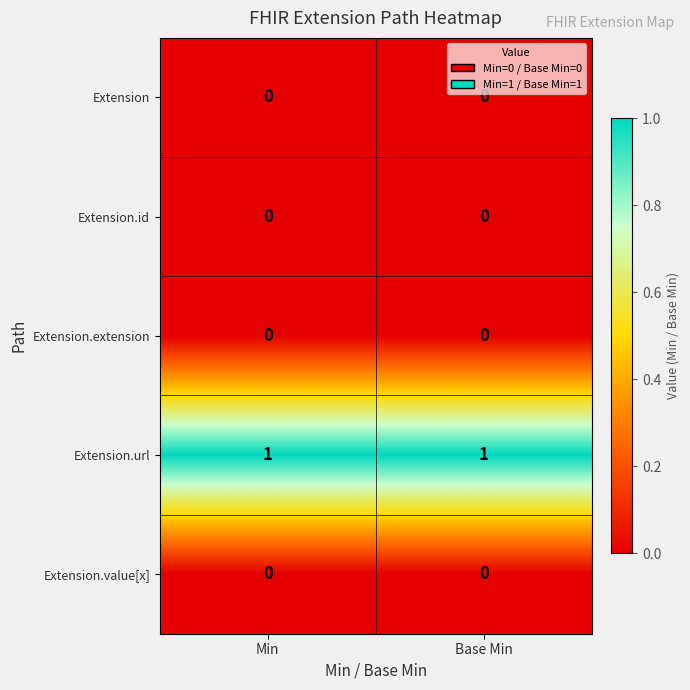

True or false: Extension.url has a value of 0 at Base Min.

False